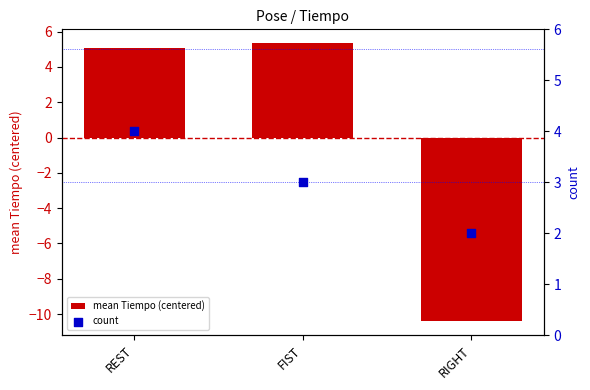

What is the total value across all series at FIST?

8.3